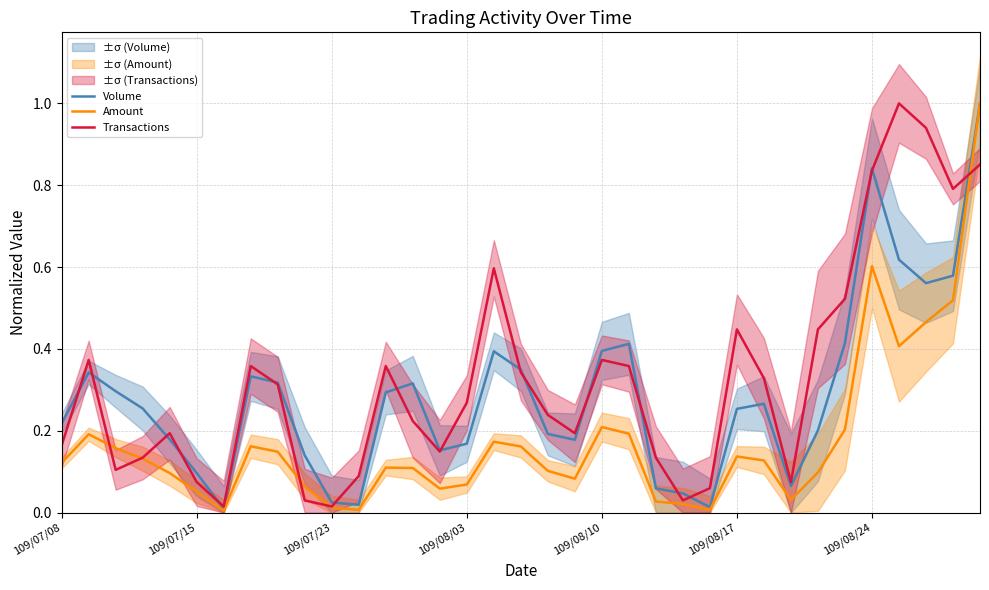

Between 14 and 24, which is larger?

14